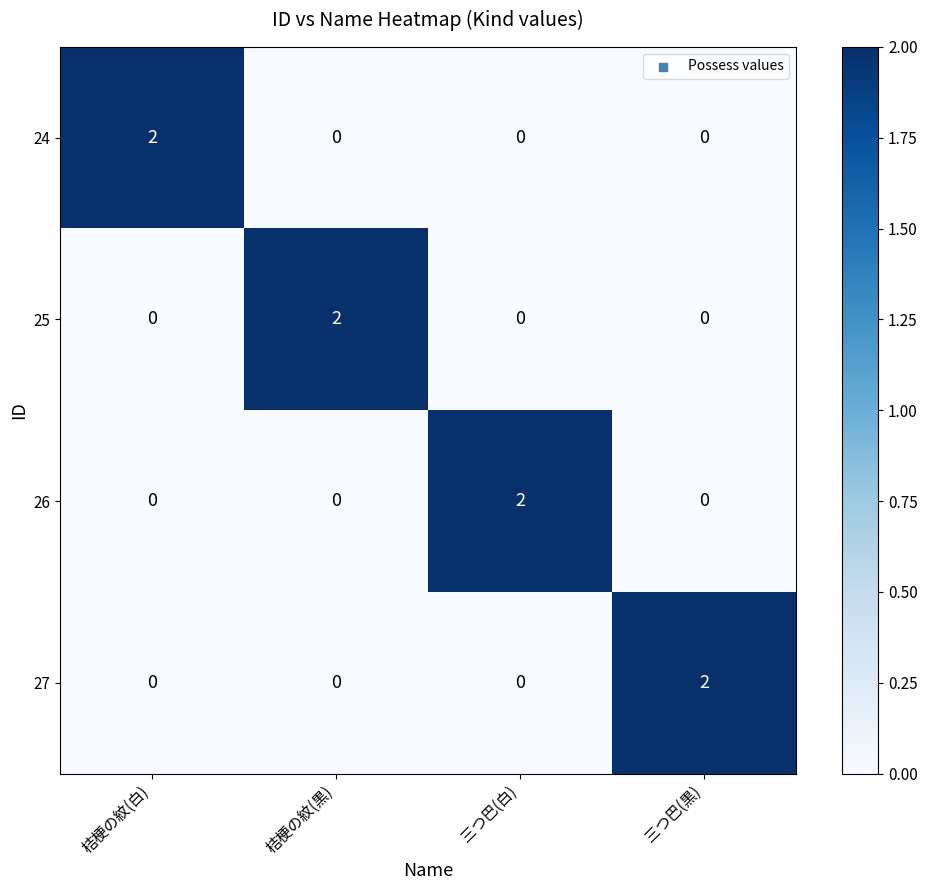

Count the 24 values in the range 0 to 2.

4